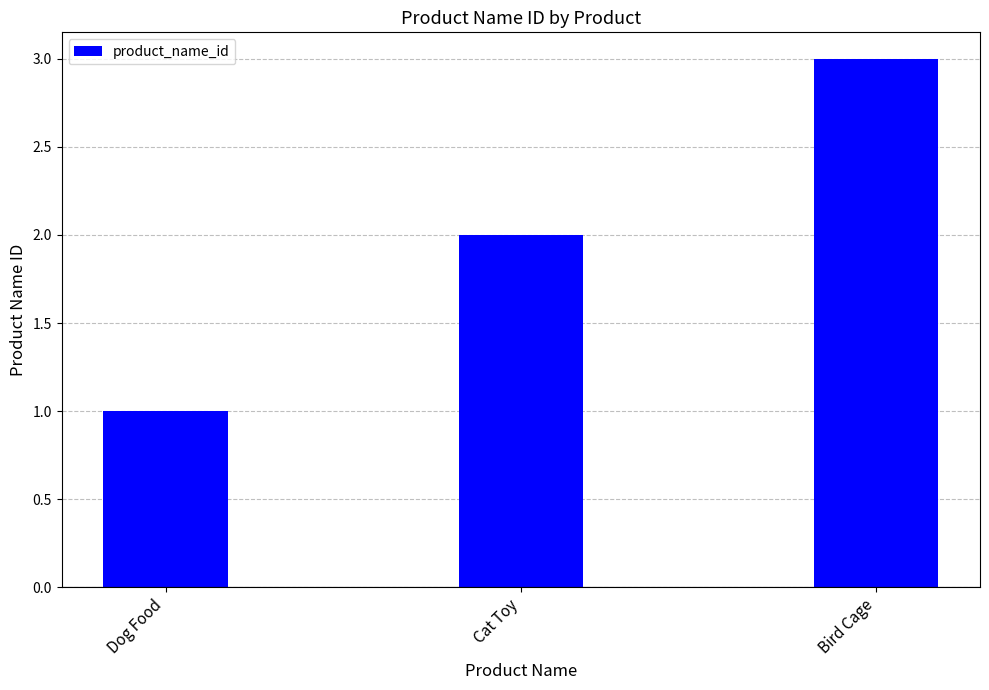

How many values are below 2?

1